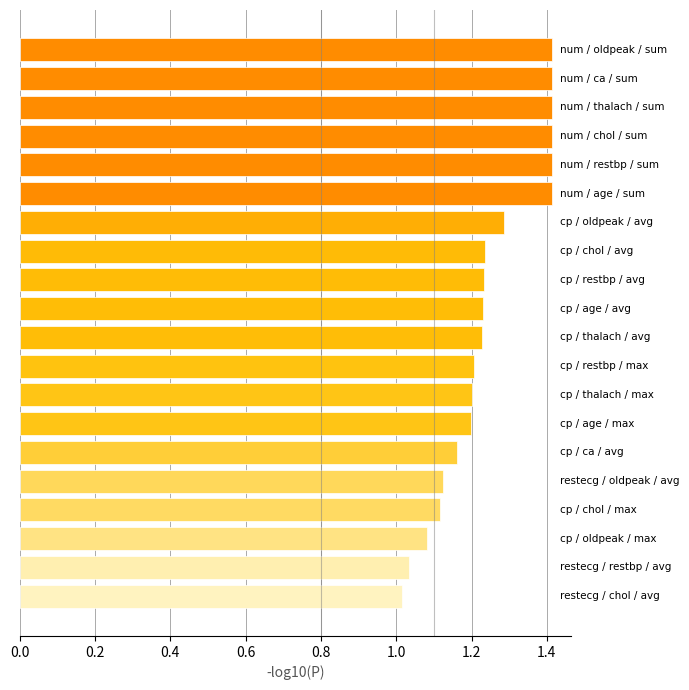

What is the difference between the second highest and second lowest values?

0.4